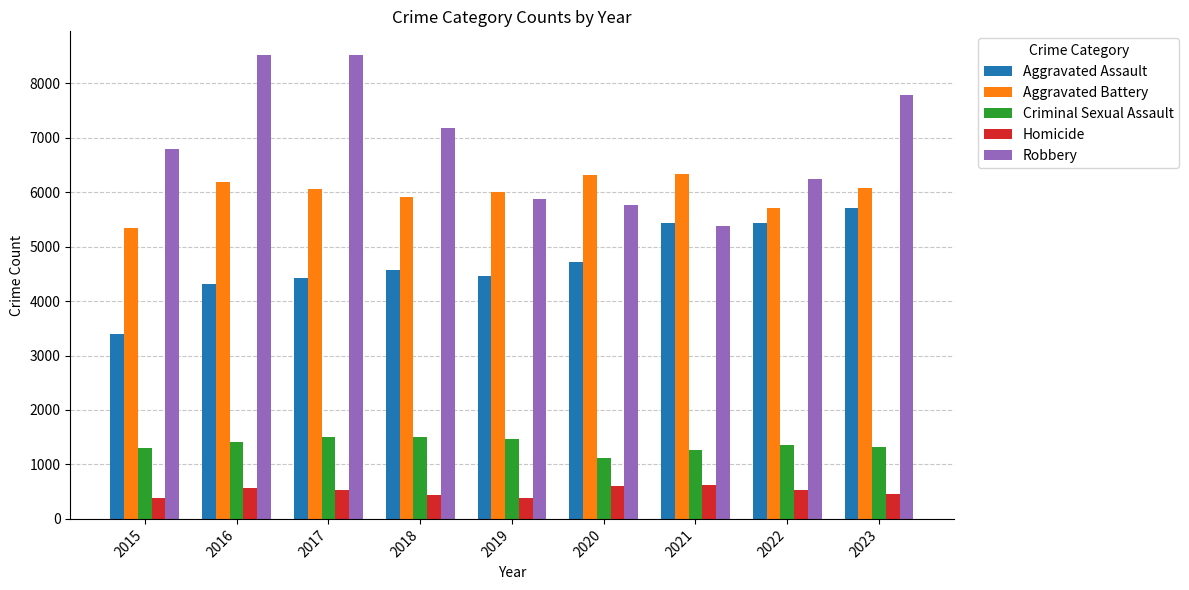

How many bars are there in each group?

5